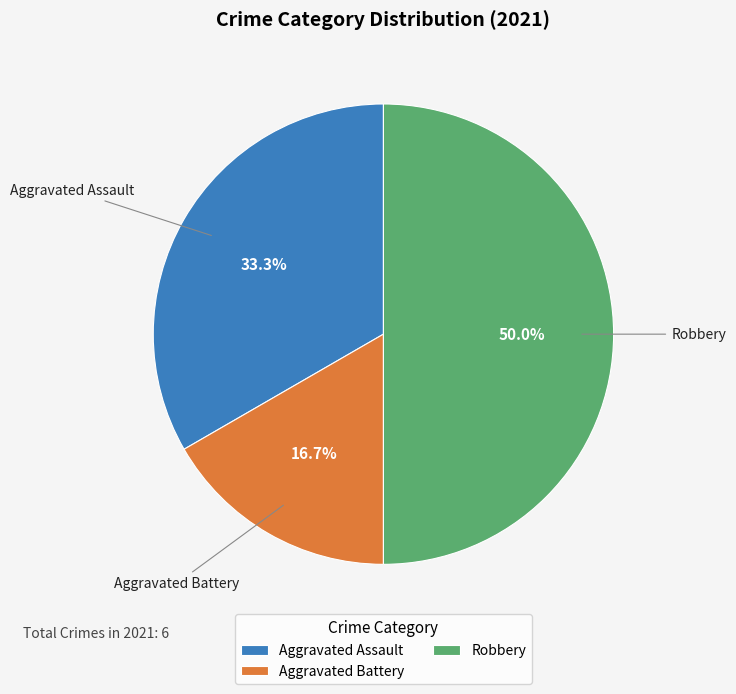

To the nearest percent, what is the combined percentage of Aggravated Assault and Aggravated Battery?

50%